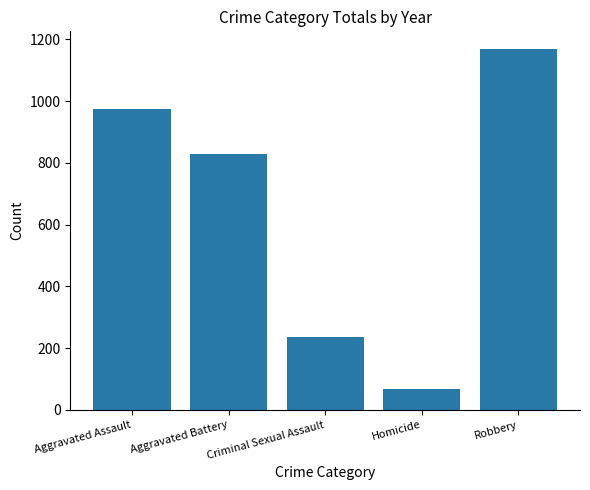

Reading left to right, extract all data points from this chart.

975	828	236	66	1168